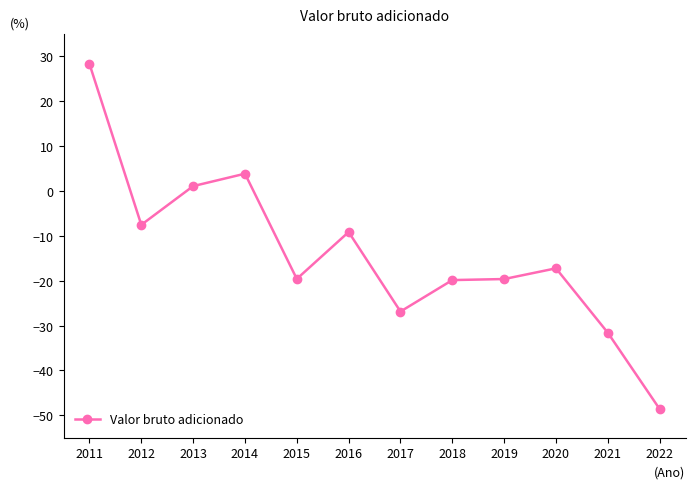

What is the value of the 4th point from the left?

3.8